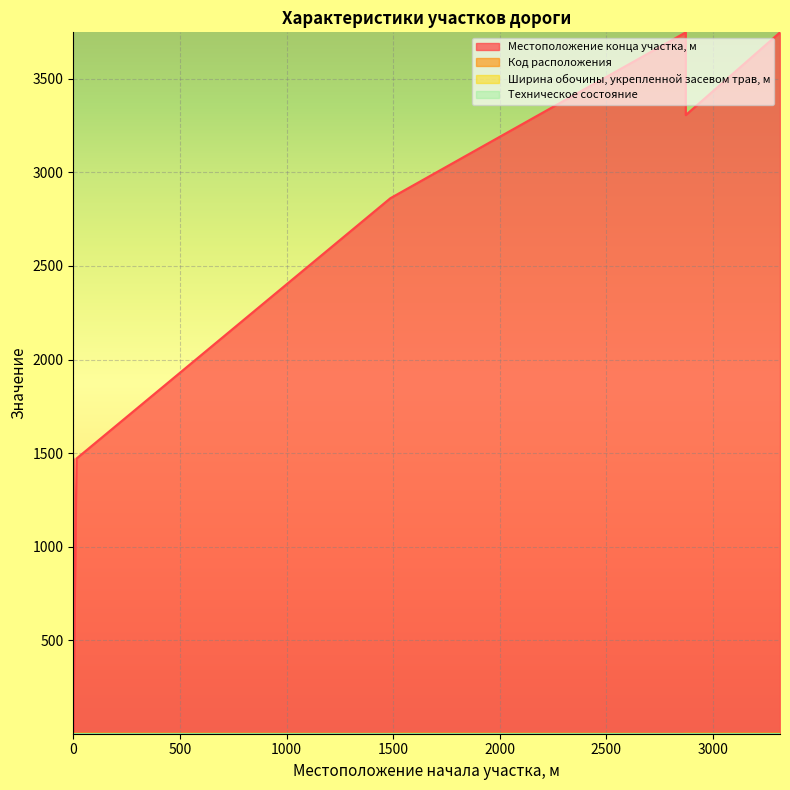

What is the difference between the maximum and minimum values in the Местоположение конца участка, м series?

3743